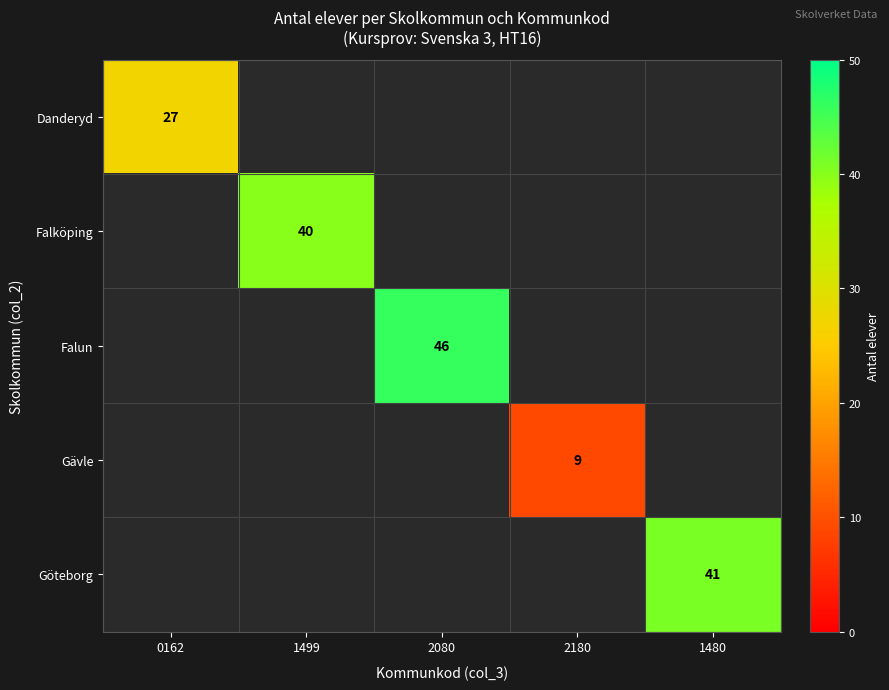

Is it true that Göteborg equals 41 at 1480?

True